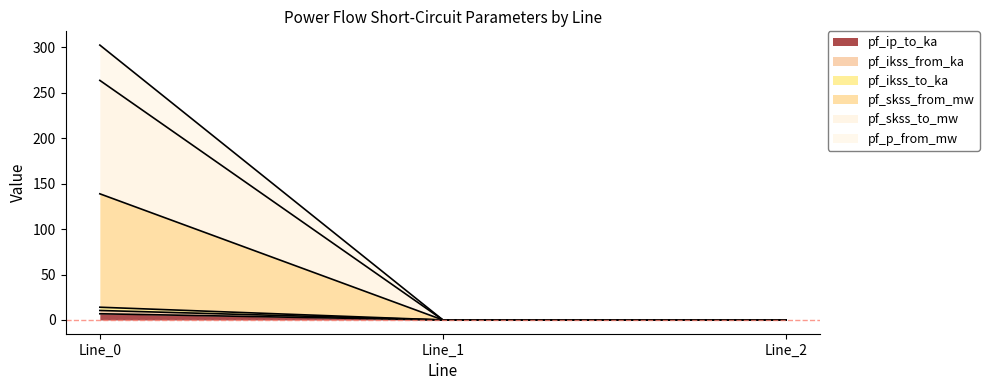

What is the value of the pf_ikss_to_ka point at the 1st from the left?

10.4